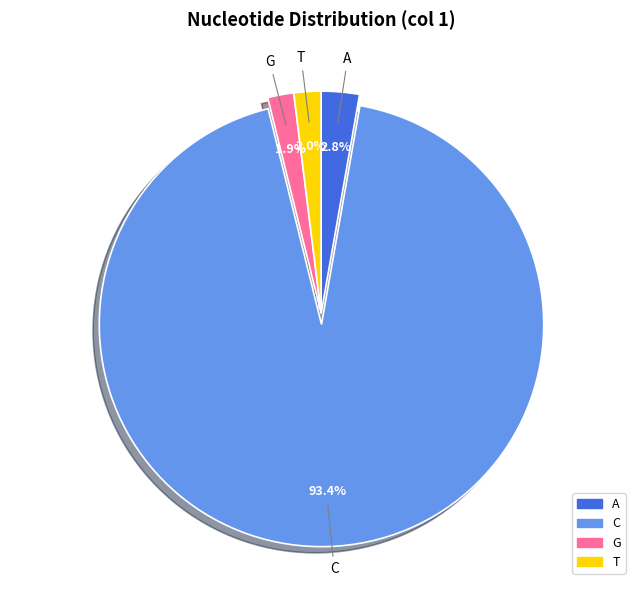

To the nearest percent, what is the average slice percentage?

25%